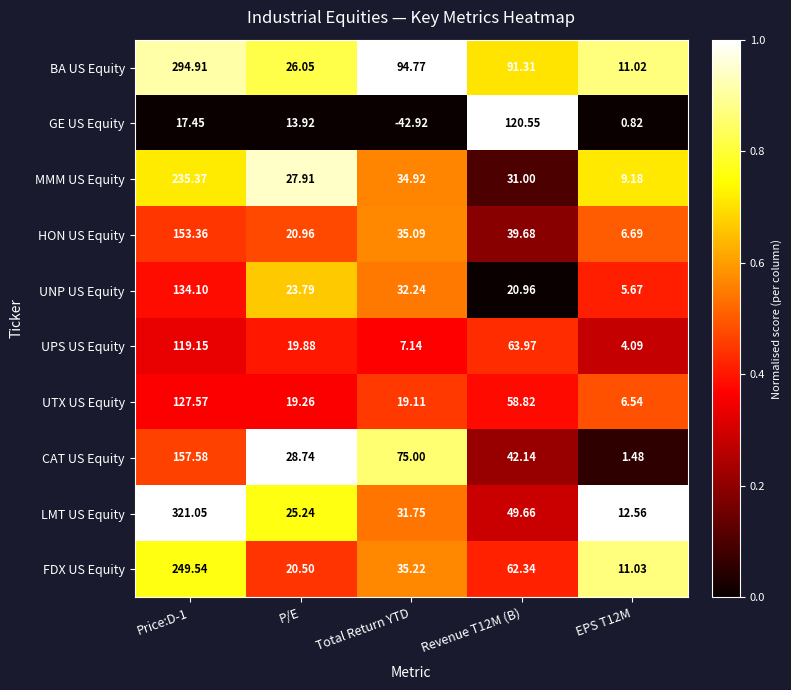

Which series has the largest total across all categories?

BA US Equity